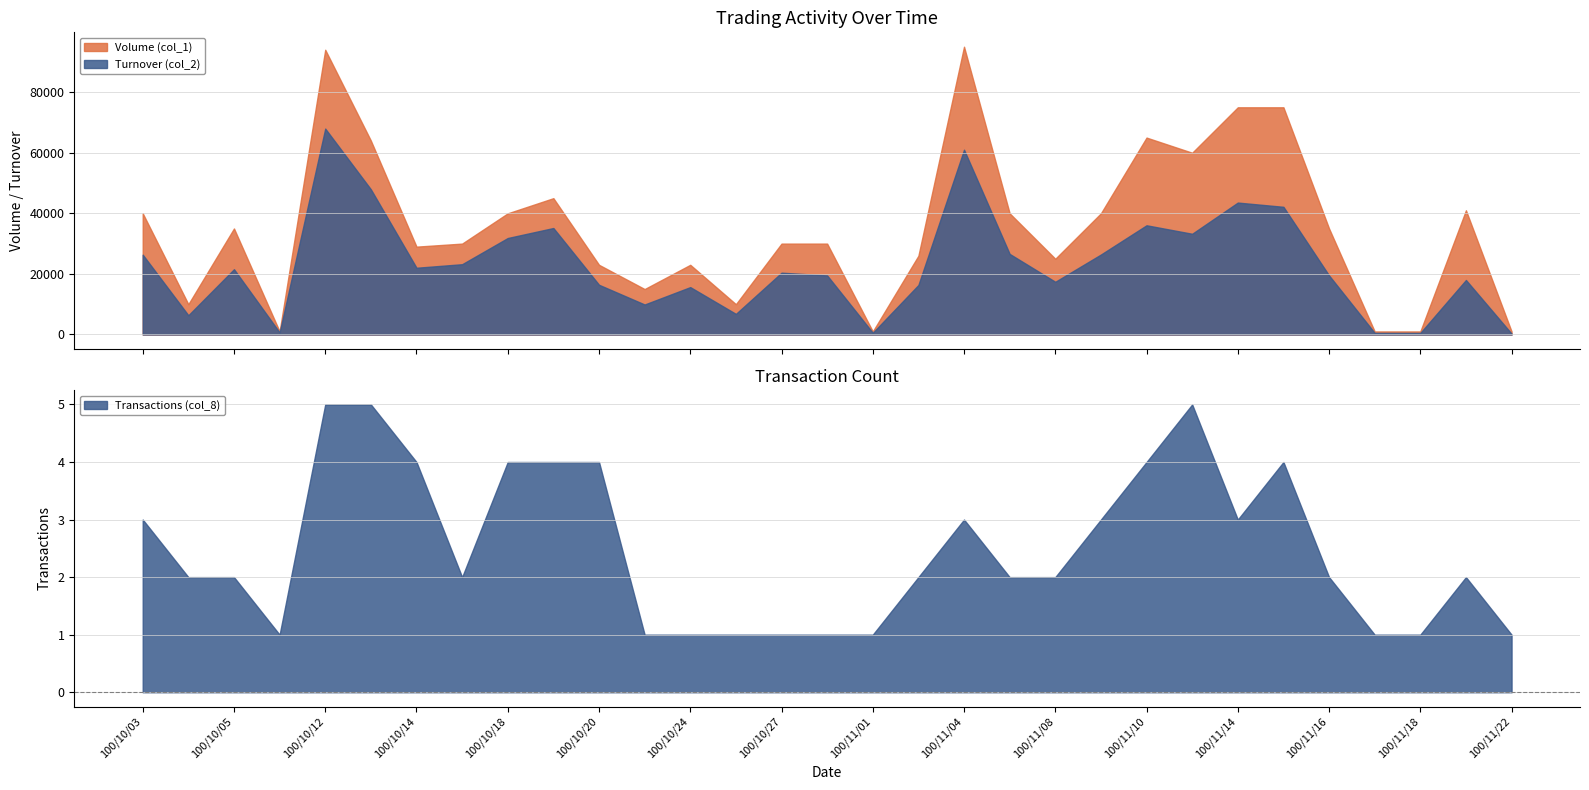

At which category is the sum across all series the highest?

100/10/12